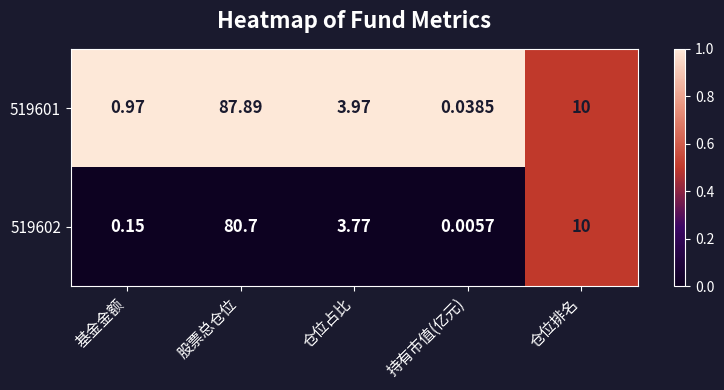

Is the value of 519602 at 股票总仓位 greater than the value of 519601 at 持有市值(亿元)?

Yes